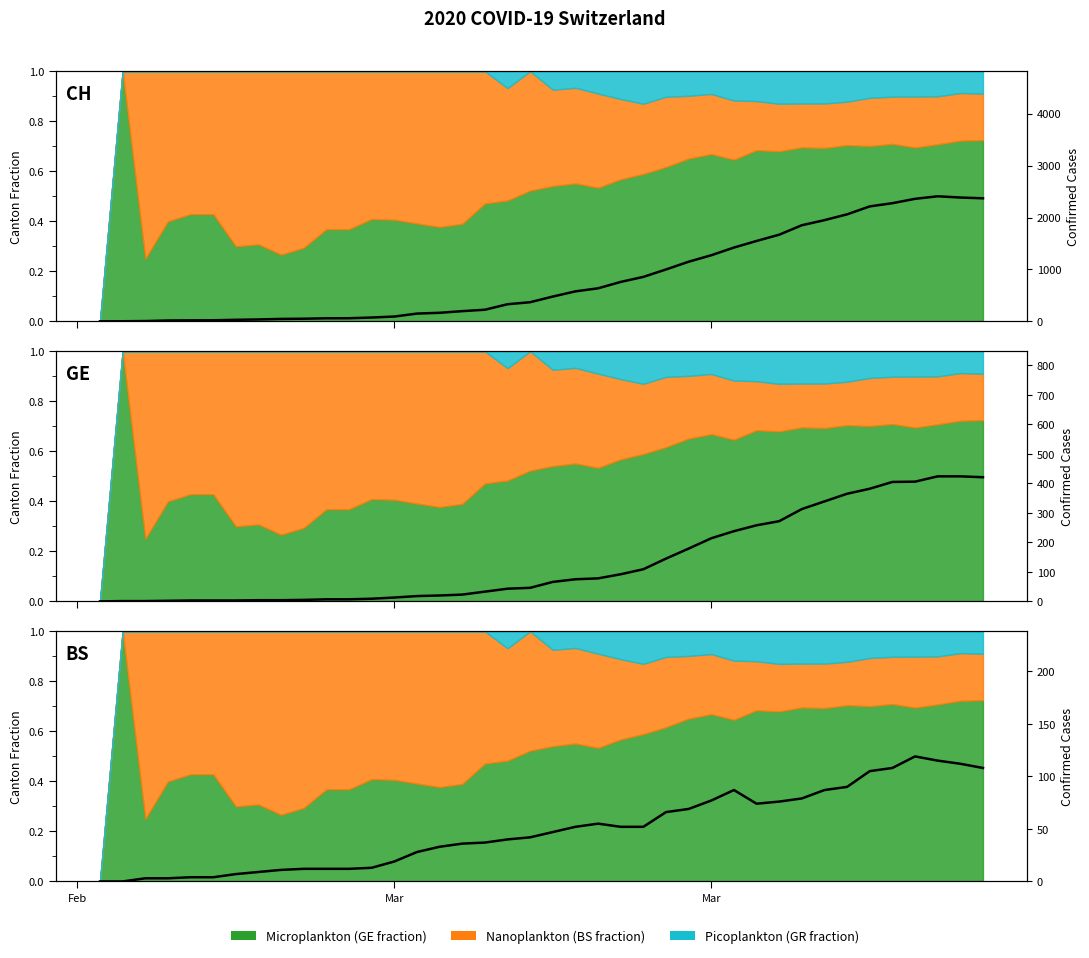

The value of BS cases at 3 is 4.7. True or false?

False